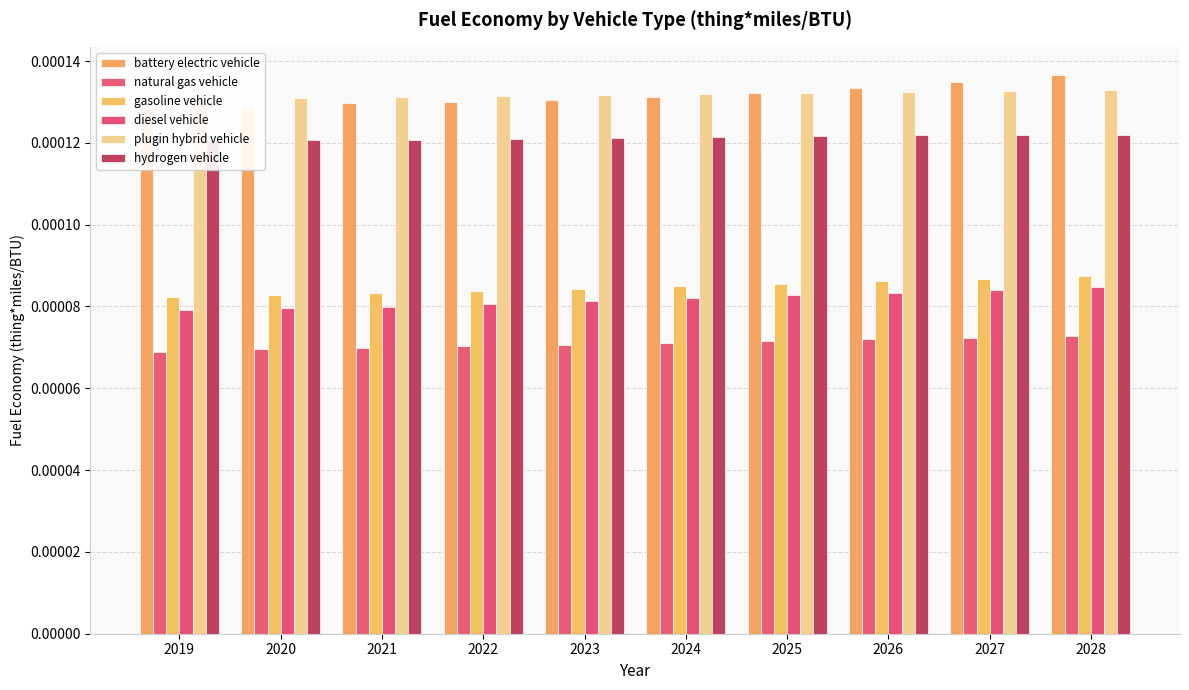

Between 2021 and 2026, which is larger?

2026